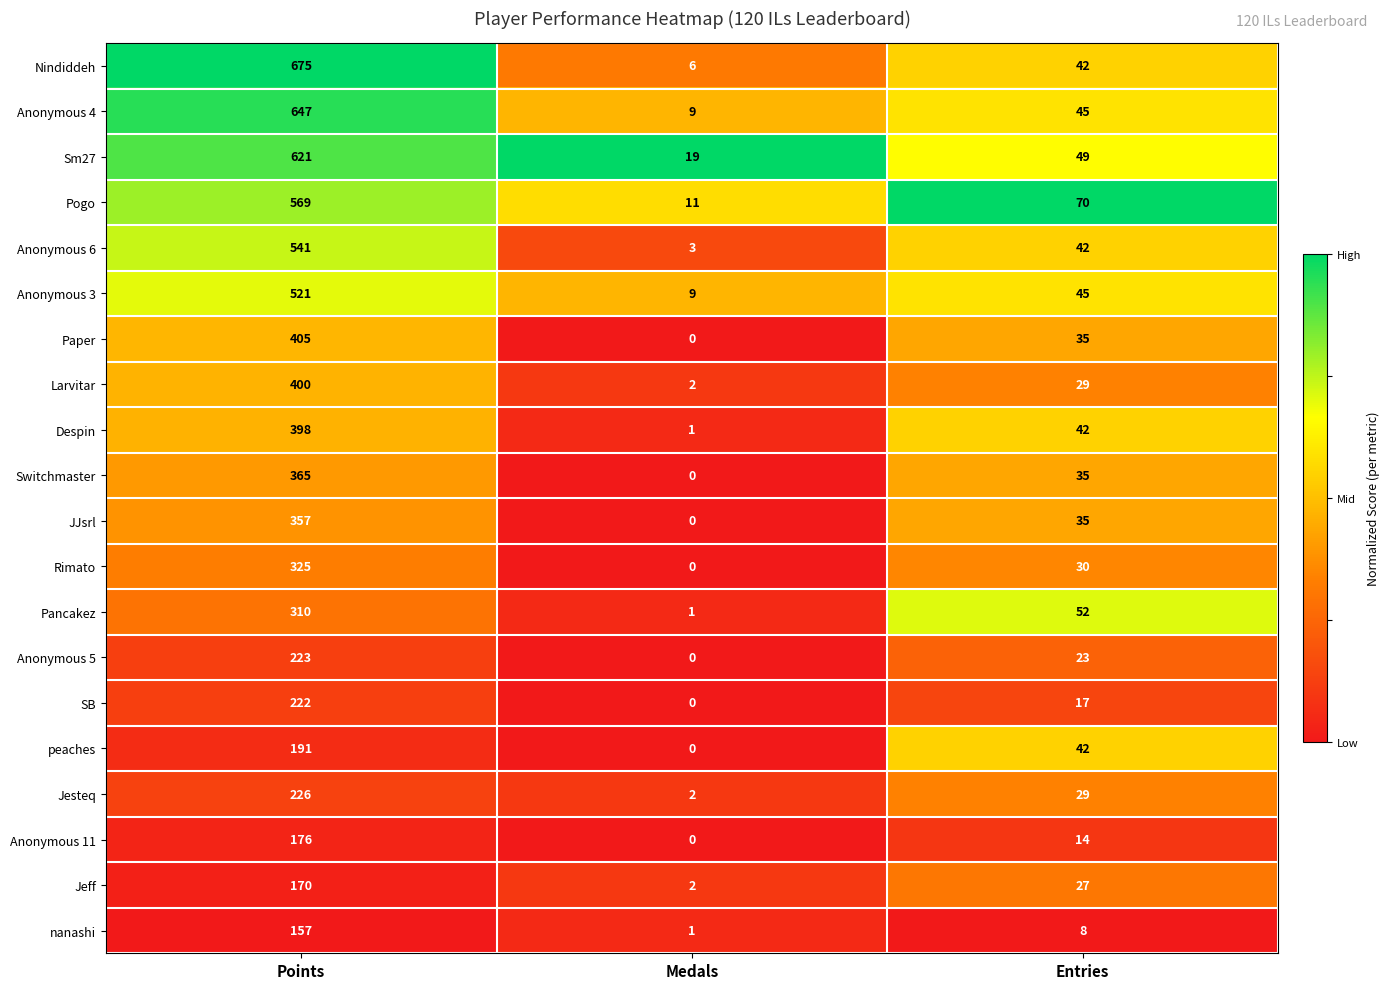

What is the average value of the Nindiddeh series?

241